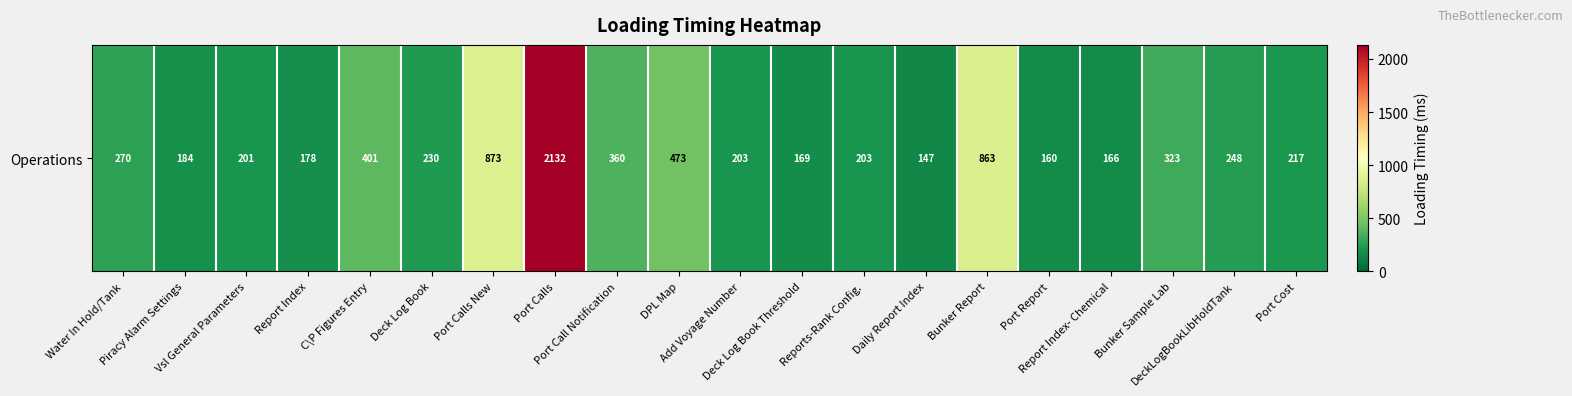

Which label corresponds to the smallest value in the chart?

Daily Report Index